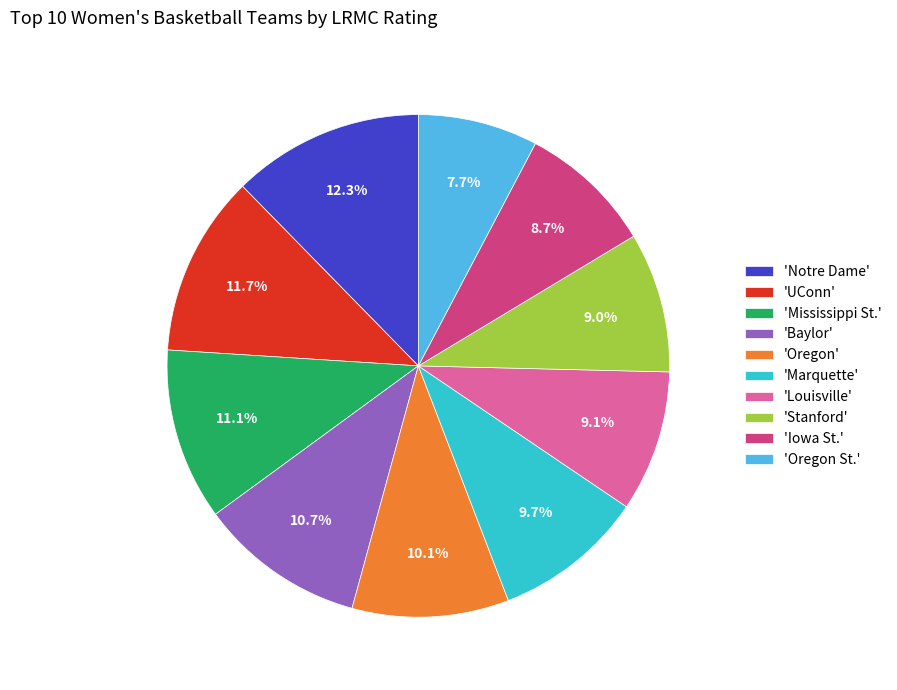

Combined, do 'Baylor' and 'Iowa St.' account for over 50%?

No